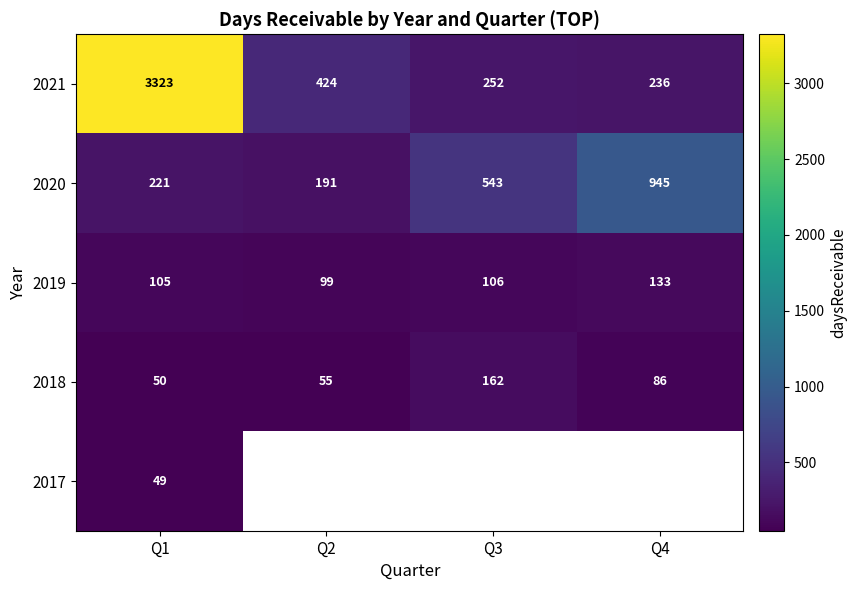

How many data points does each series have?

4